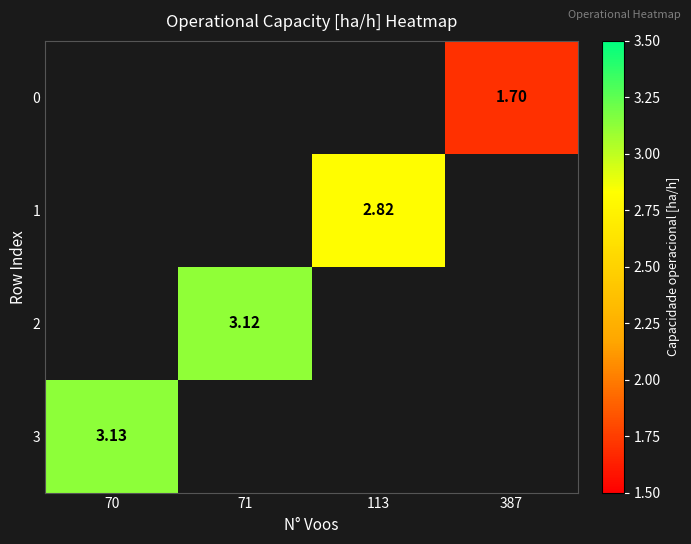

How many series are shown in this chart?

4